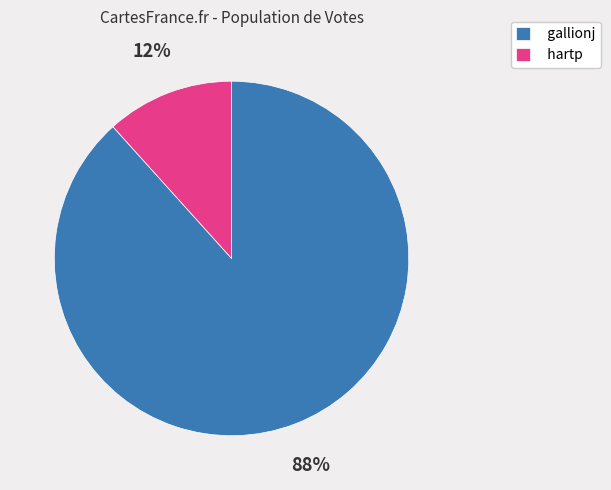

Which slice is the largest?

gallionj